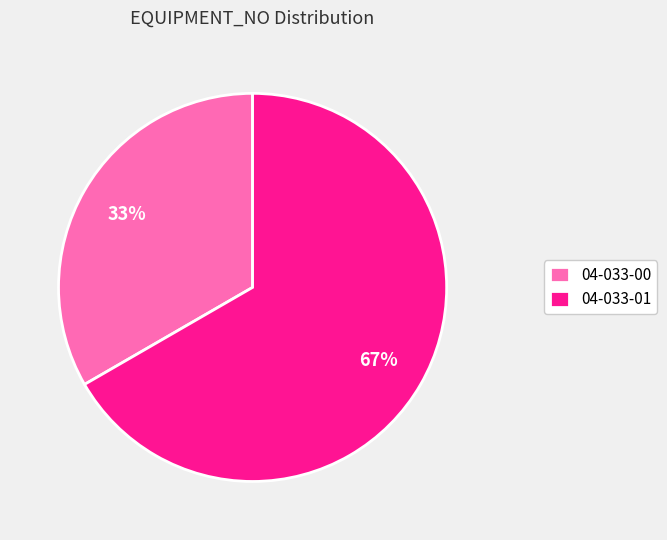

How many segments does this pie chart have?

2